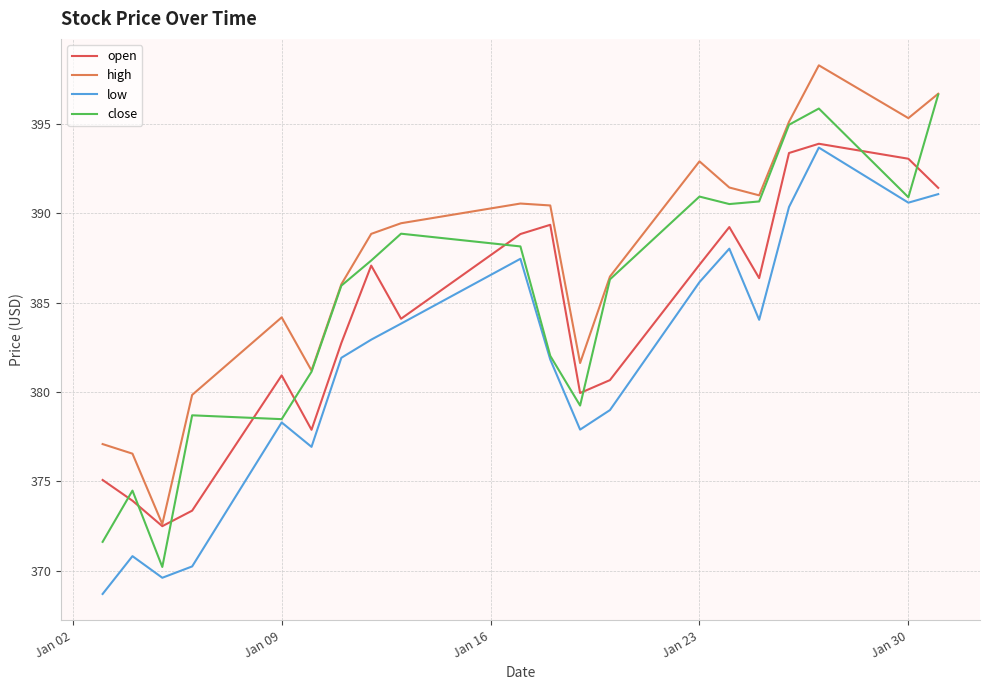

Which series has the largest total across all categories?

high